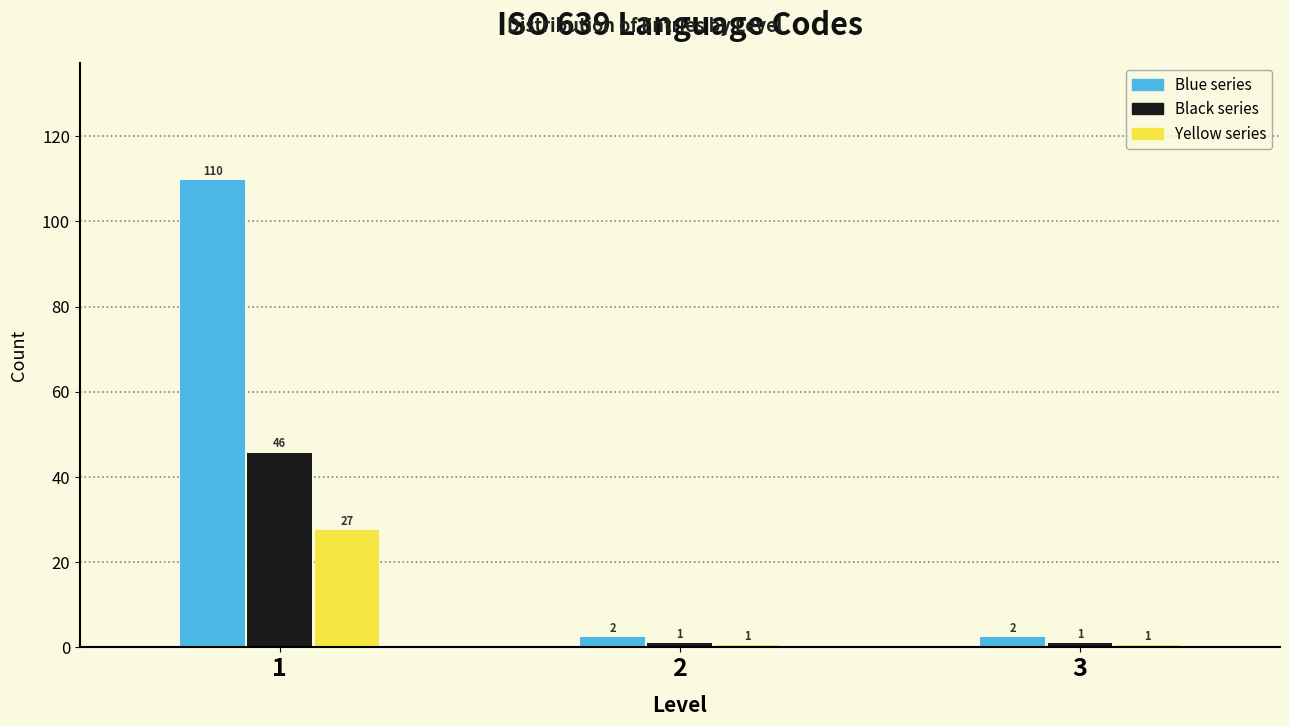

What is the total value across all series at 2?

4.0